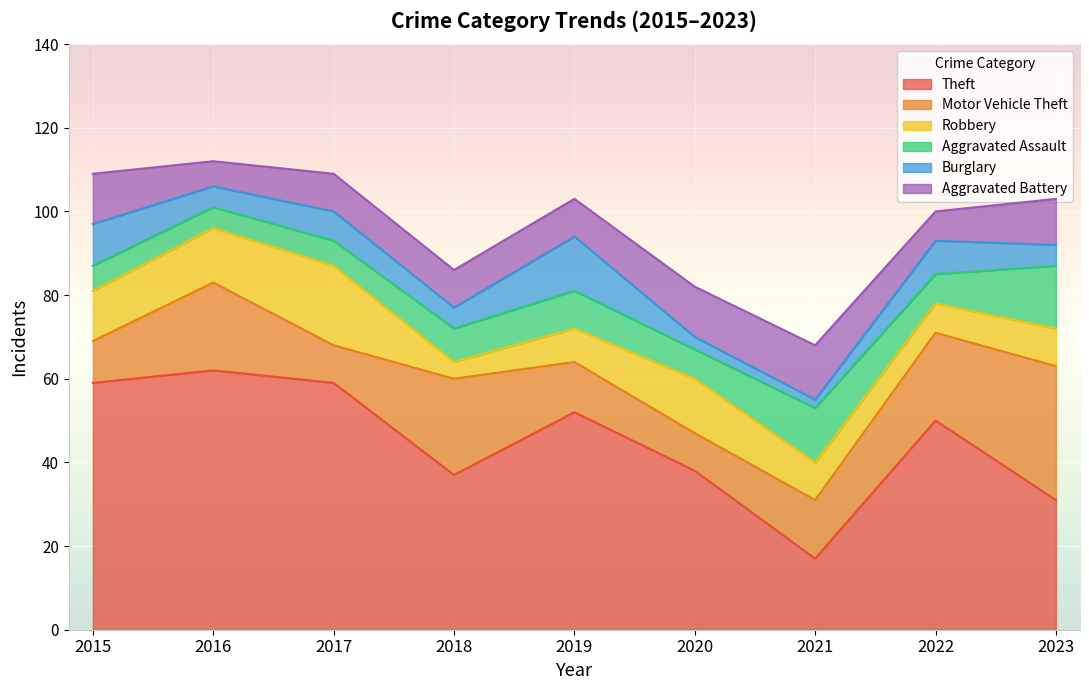

Between 2017 and 2019, which series saw the biggest shift?

Robbery